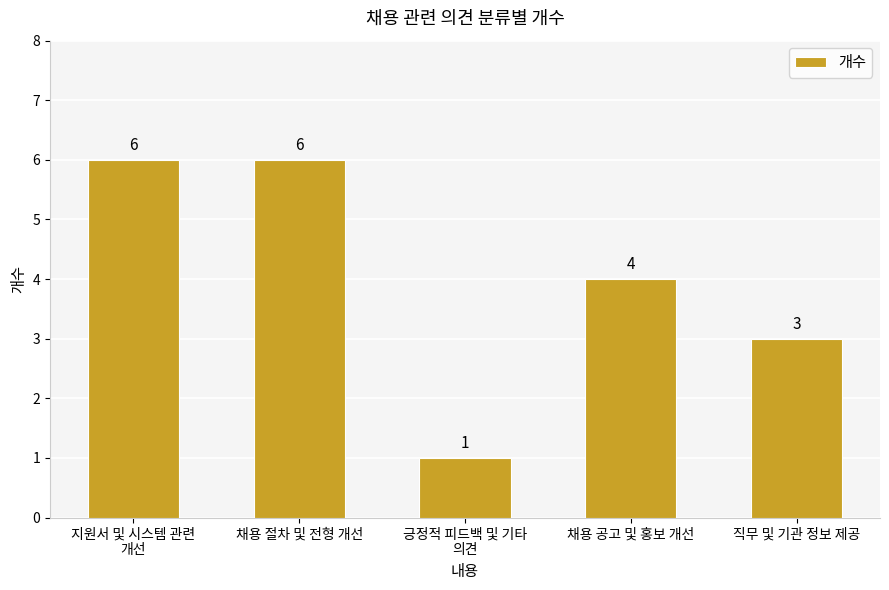

The chart shows a value of 11 at 채용 절차 및 전형 개선. True or false?

False